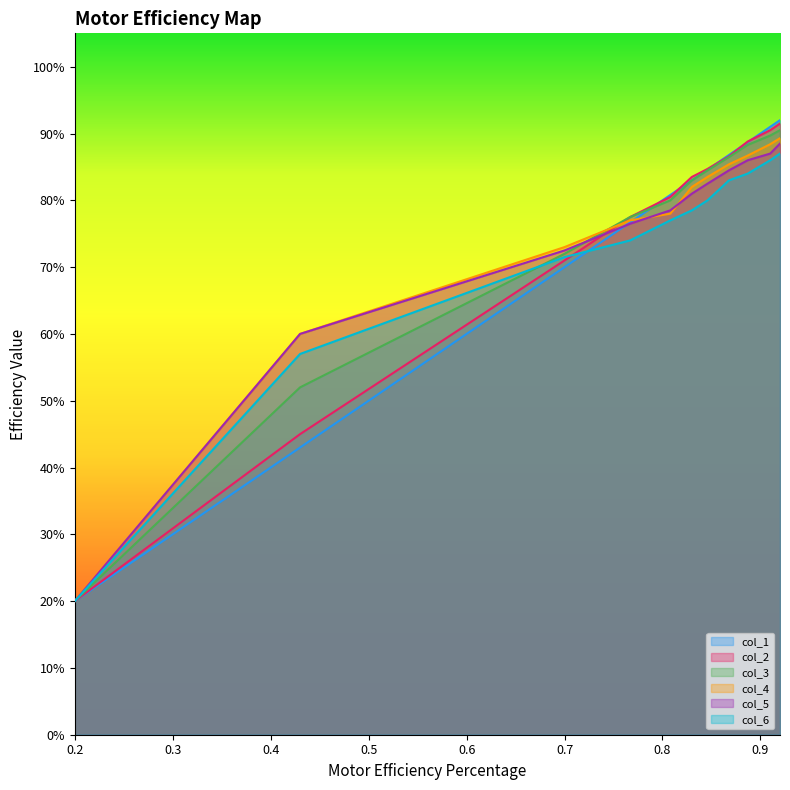

Rank the categories by col_3 value from lowest to highest.

0.2, 0.43, 0.7, 0.767, 0.808, 0.83, 0.846, 0.868, 0.887, 0.91, 0.92